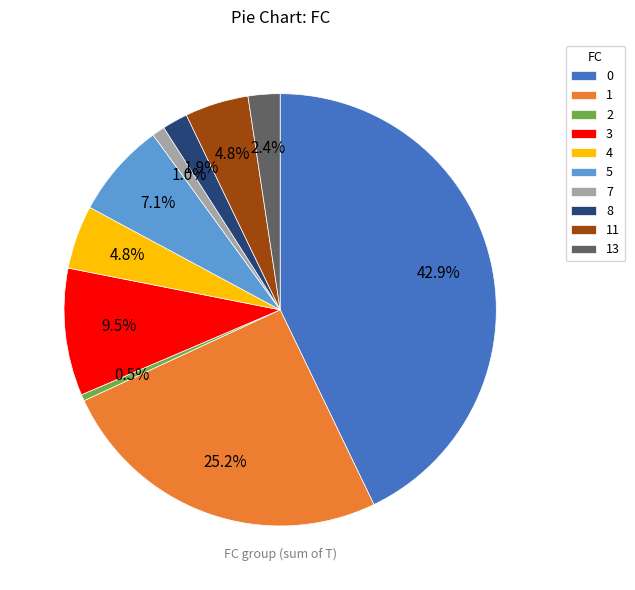

How many slices are in this pie chart?

10